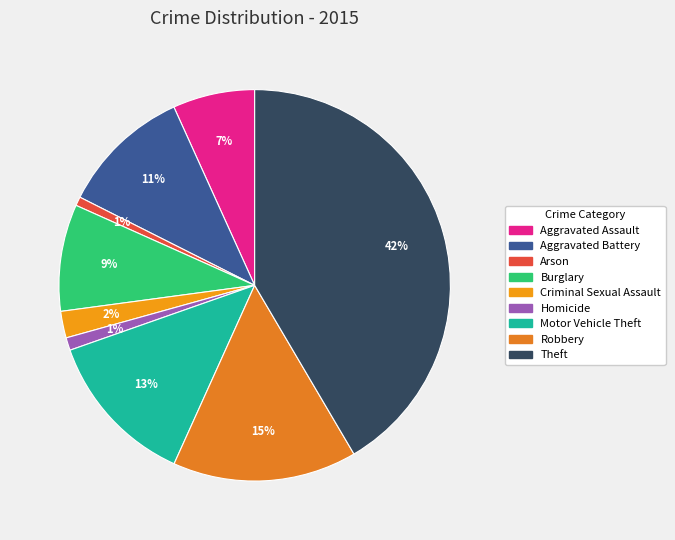

To the nearest percent, what is the difference between the Aggravated Battery and Robbery slice percentages?

4%